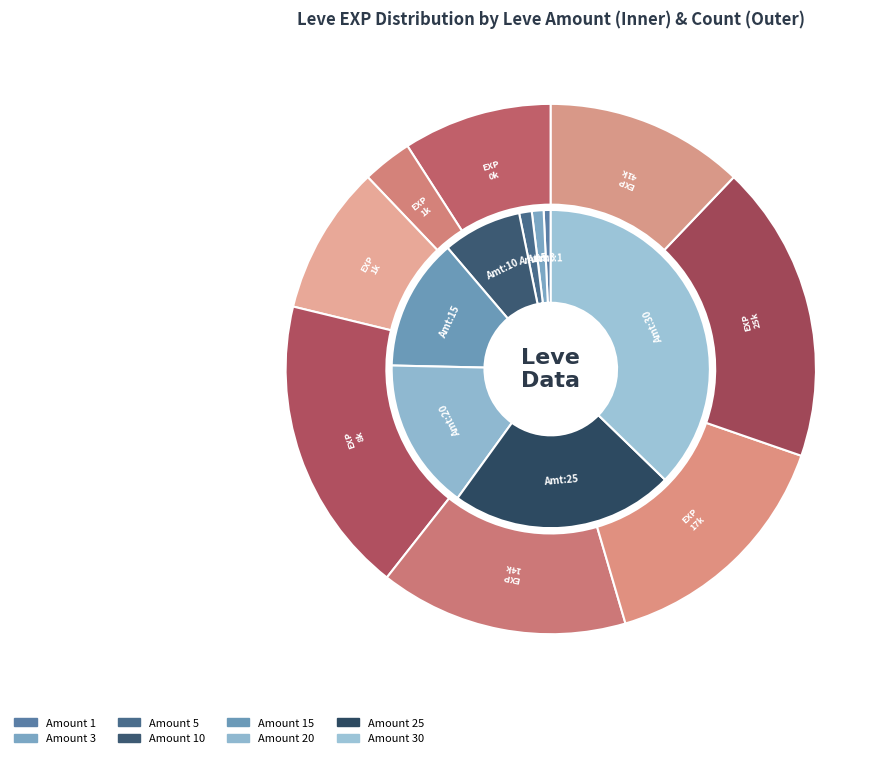

What percentage do 25 and 1 together represent?

23.4%